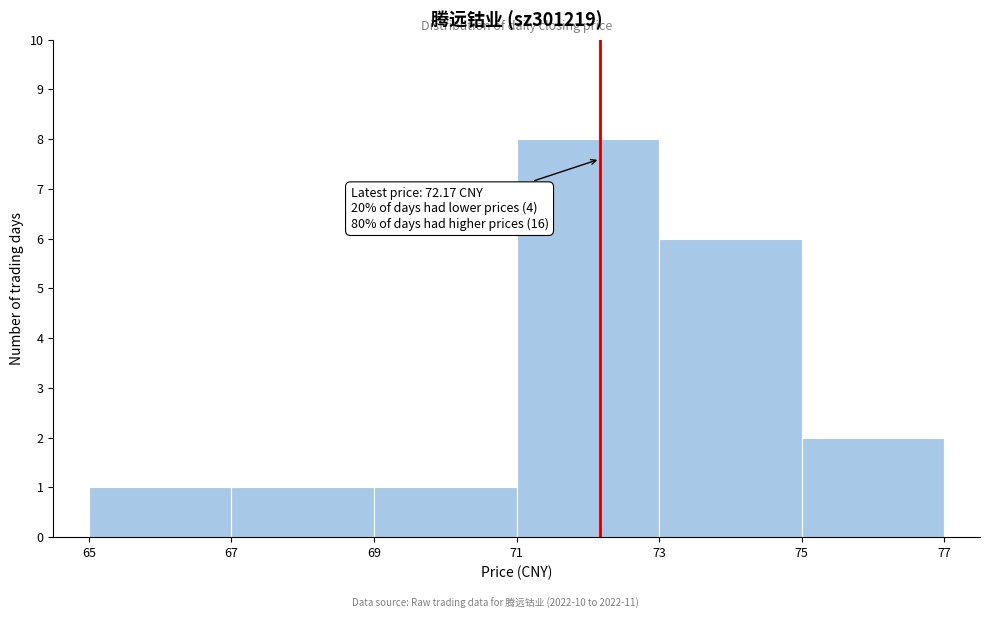

Over which range of the x-axis is the bar tallest?

71 to 73